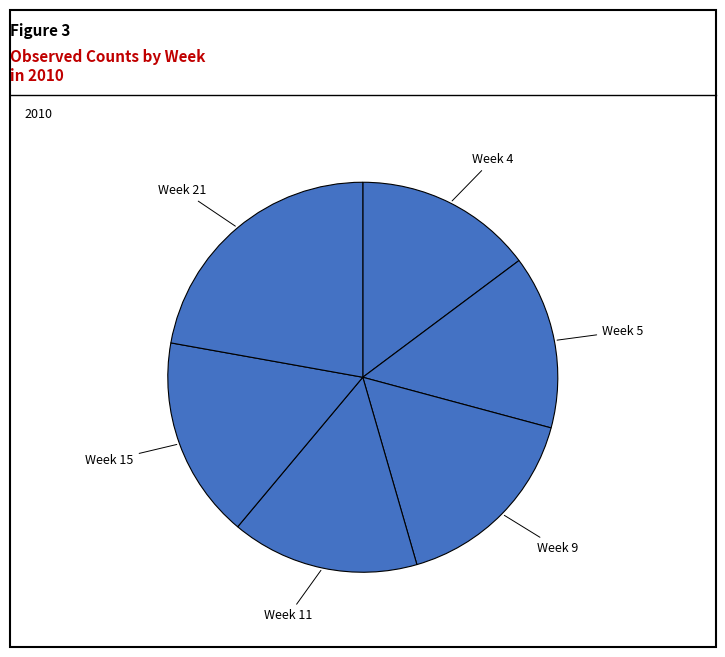

How many slices are in this pie chart?

6